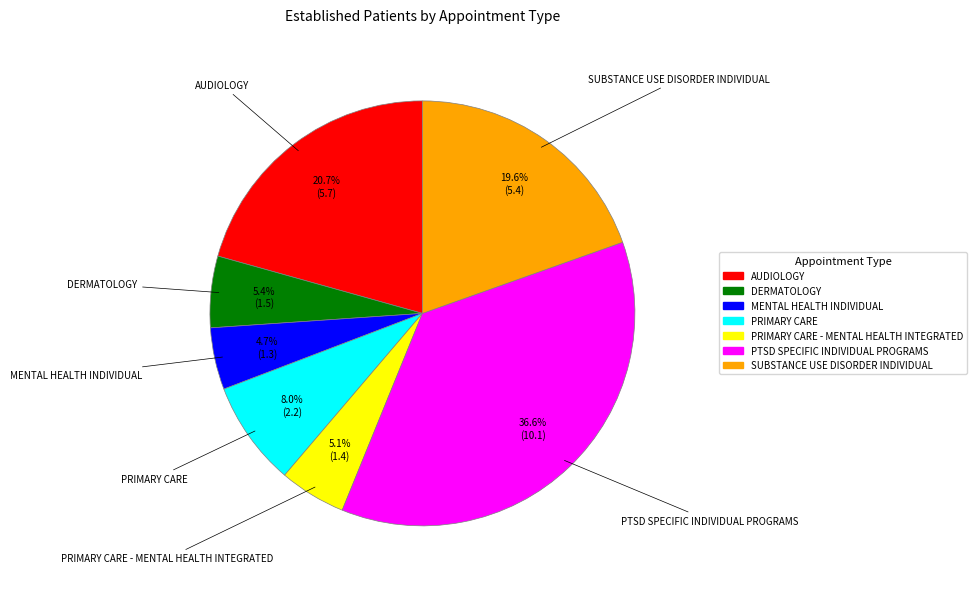

Does any single category account for the majority?

No